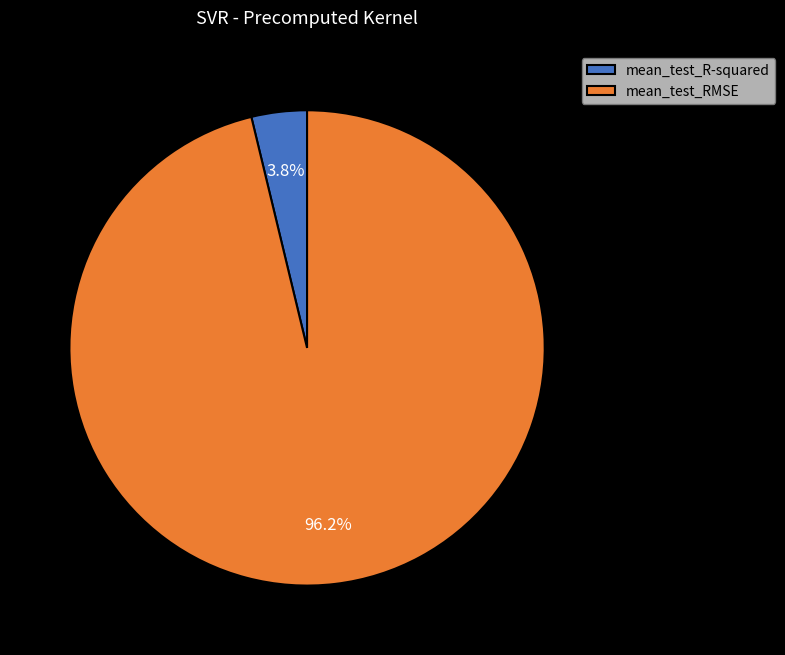

True or false: mean_test_RMSE accounts for 96% of the total.

True